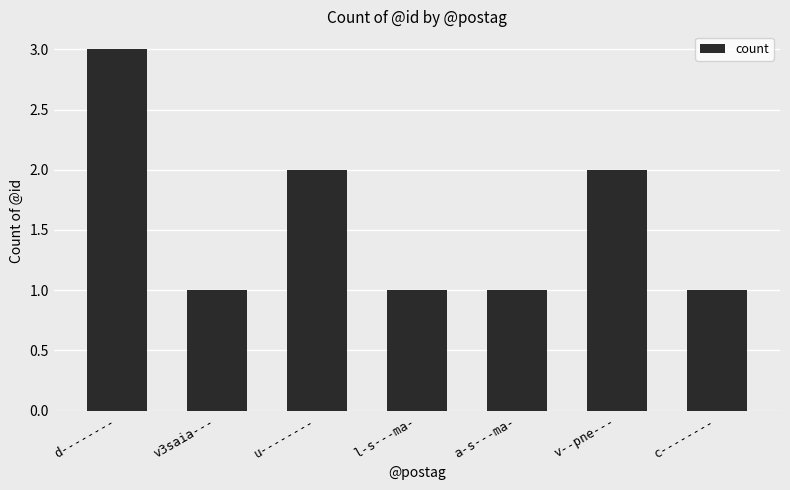

What is the ratio of the value at l-s---ma- to the value at a-s---ma-?

1.0